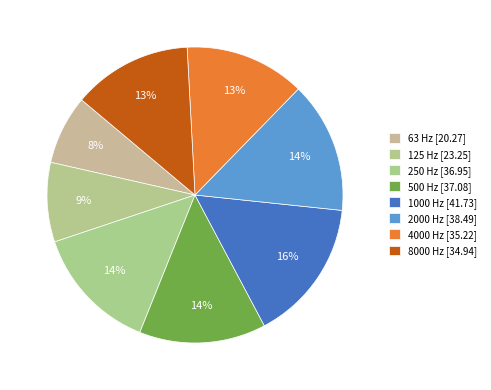

Count the number of slices in the pie.

8